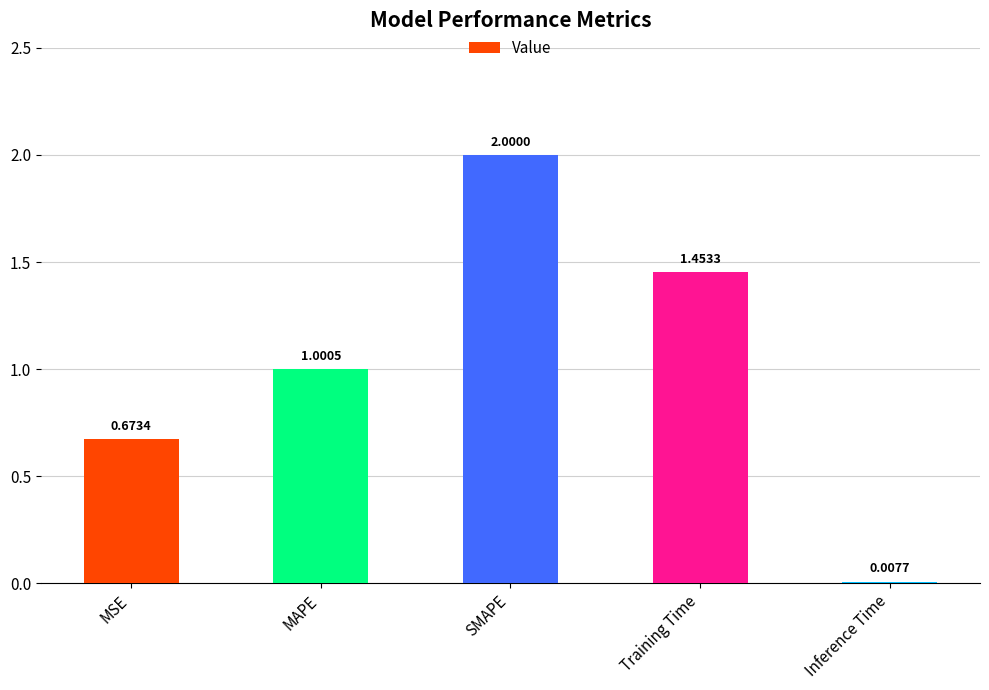

At which label is the value closest to 1?

MAPE